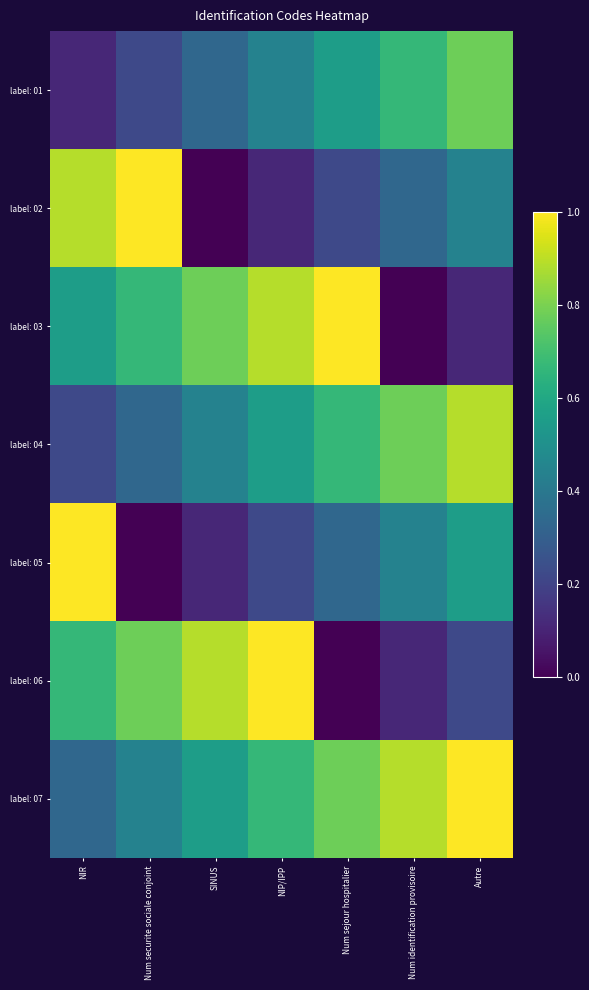

Which series has the largest total across all categories?

label: 07